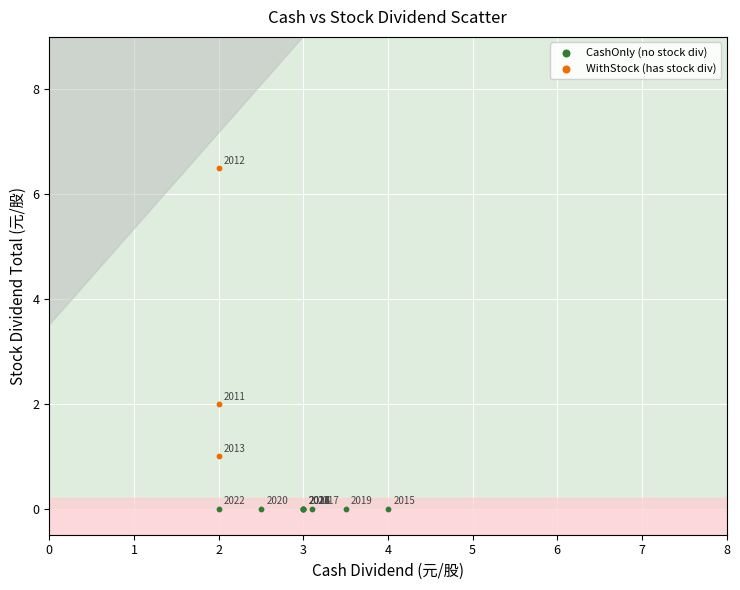

Which series reaches the minimum Y coordinate?

CashOnly (no stock div)